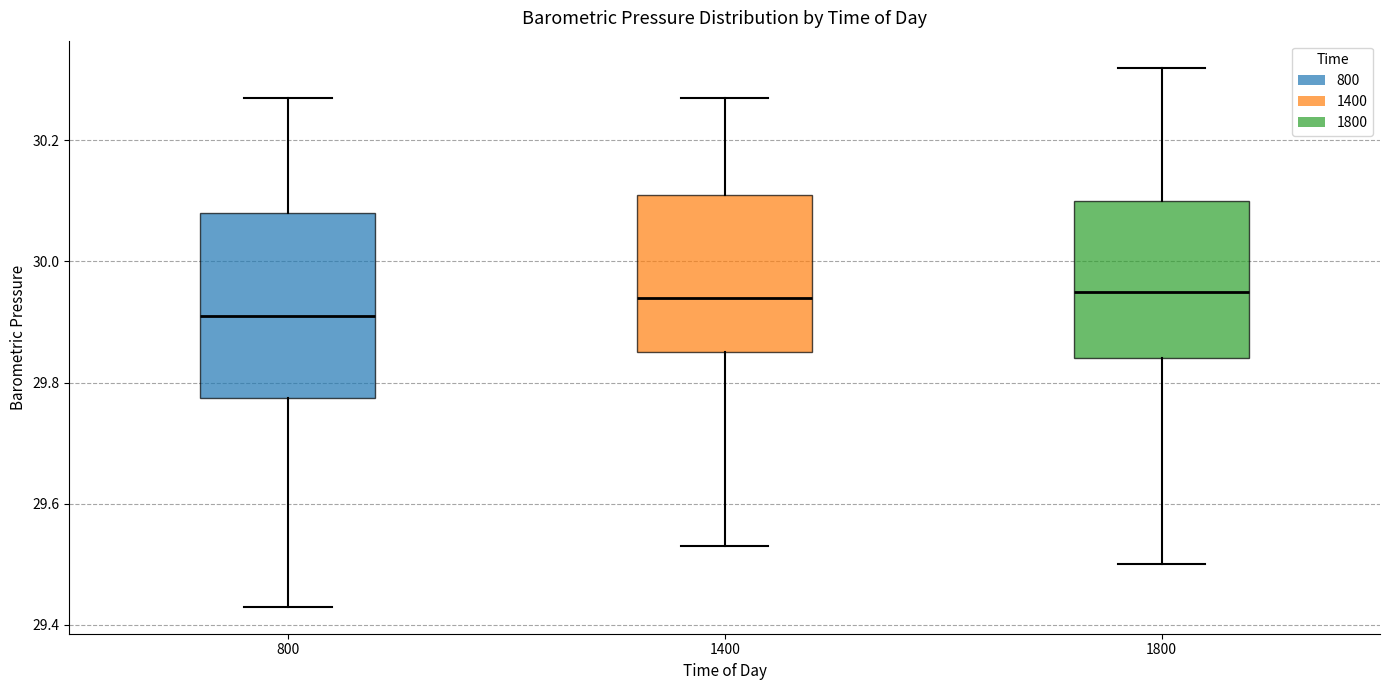

Reading left to right, read every box against the y-axis: the position of its median line, the range the box covers, and the ends of its whiskers. The values are not printed on the chart, so give them approximately, as read against the axis.

800: median 29.92, box 29.78 to 30.08, whiskers 29.44 to 30.28
1400: median 29.94, box 29.86 to 30.12, whiskers 29.54 to 30.28
1800: median 29.96, box 29.84 to 30.10, whiskers 29.50 to 30.32